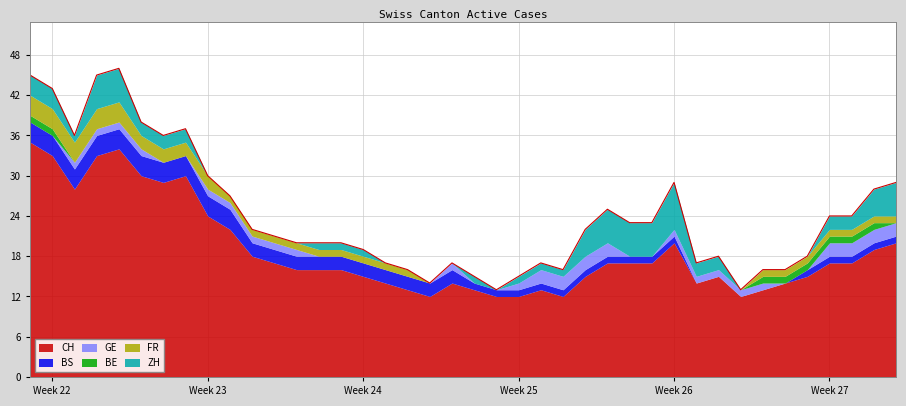

True or false: GE has a value of 1 at 2020-06-03.

False